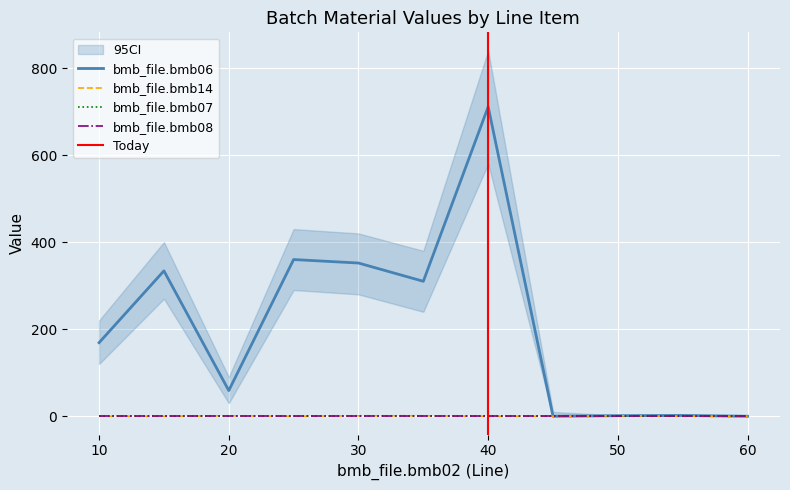

True or false: bmb_file.bmb07 and bmb_file.bmb14 cross at least once.

False